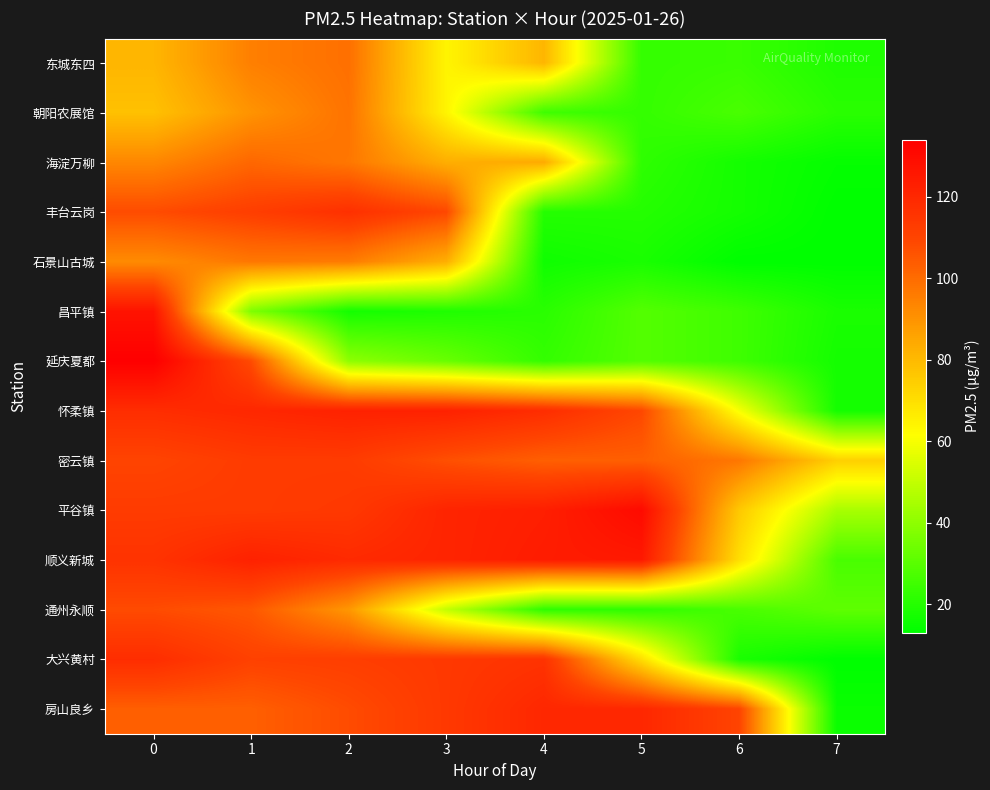

At 3, list the series in order from smallest to largest.

昌平镇, 延庆夏都, 通州永顺, 东城东四, 朝阳农展馆, 海淀万柳, 石景山古城, 密云镇, 丰台云岗, 大兴黄村, 房山良乡, 平谷镇, 顺义新城, 怀柔镇